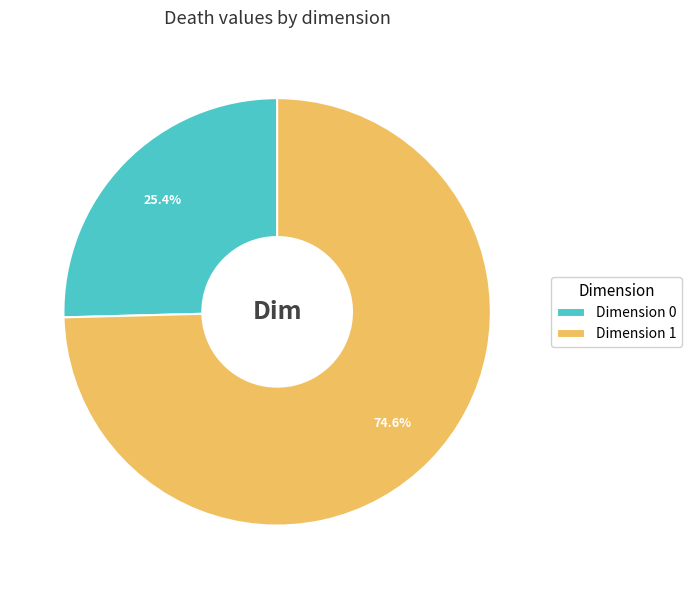

What is the ratio of the value at Dimension 0 to the value at Dimension 1?

0.3